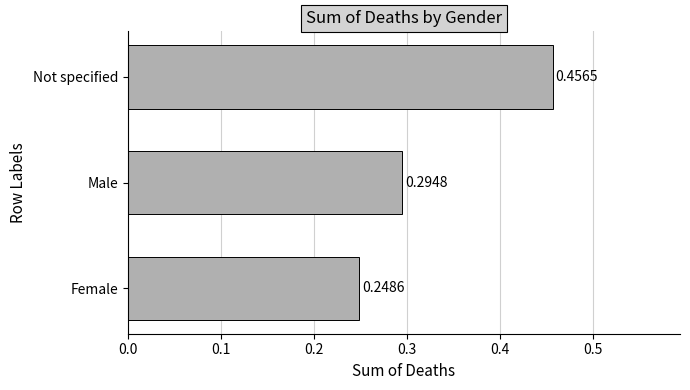

Which has a higher value, Not specified or Male?

Not specified